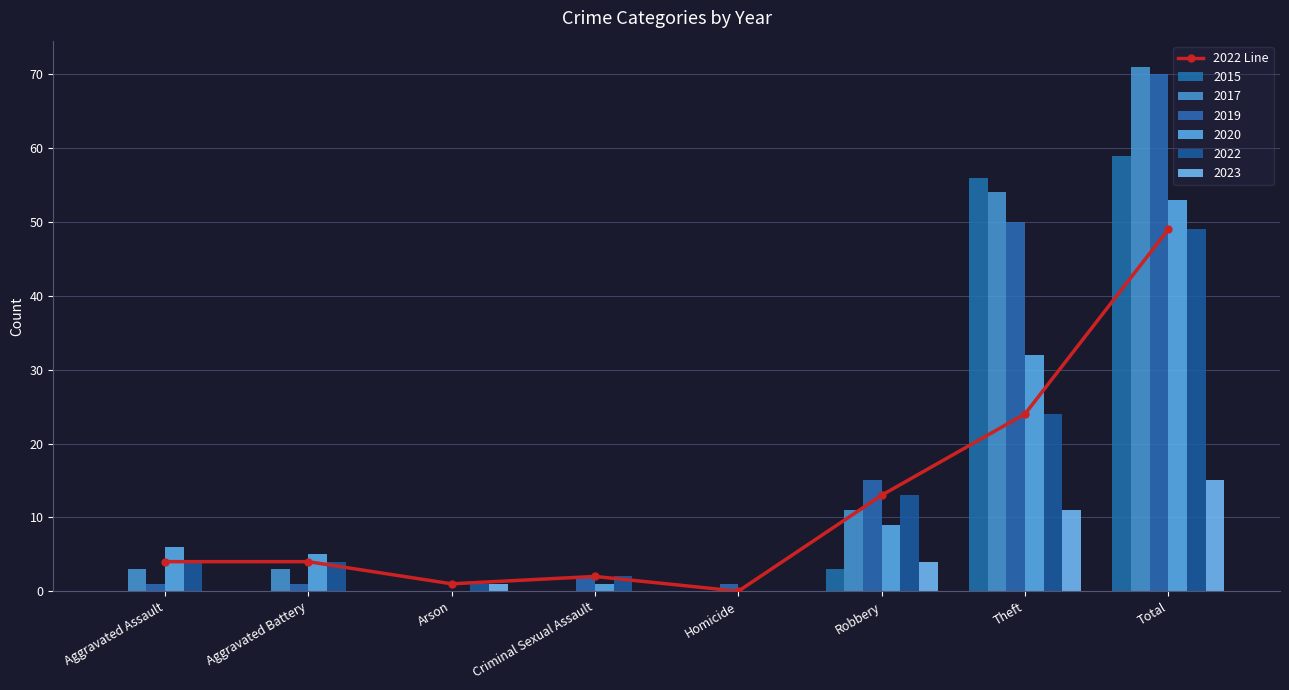

Rank the categories by value from lowest to highest.

Homicide, Arson, Criminal Sexual Assault, Aggravated Assault, Aggravated Battery, Robbery, Theft, Total